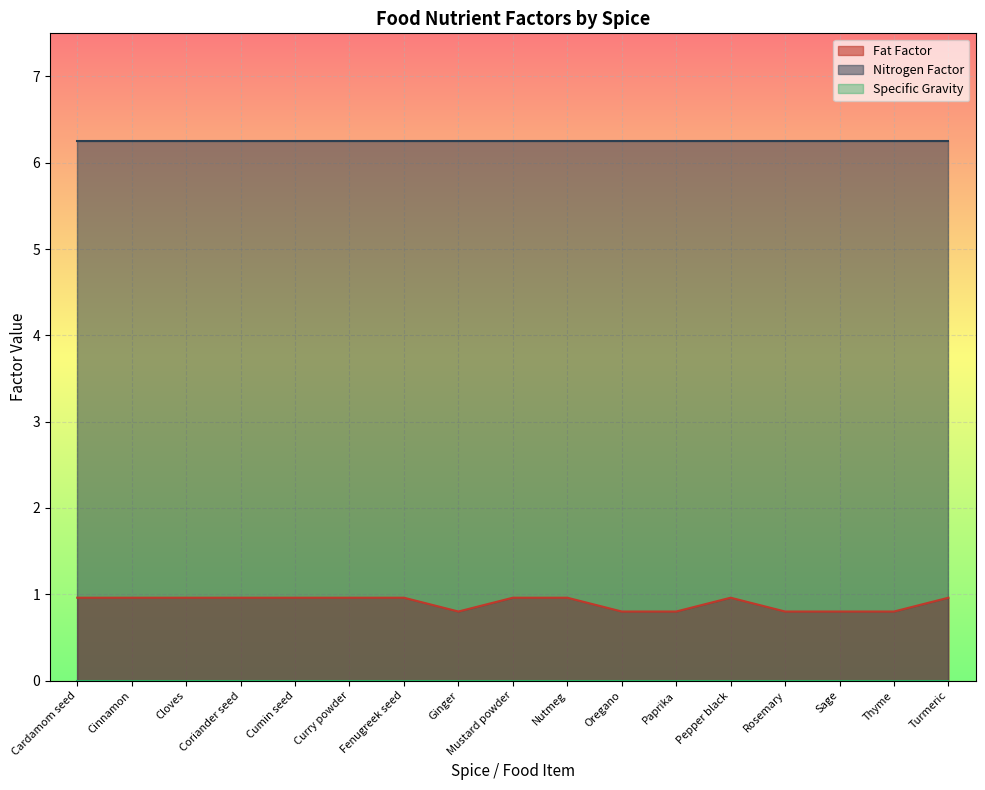

In Fat Factor, how many points are lower than both neighbors (excluding endpoints)?

1